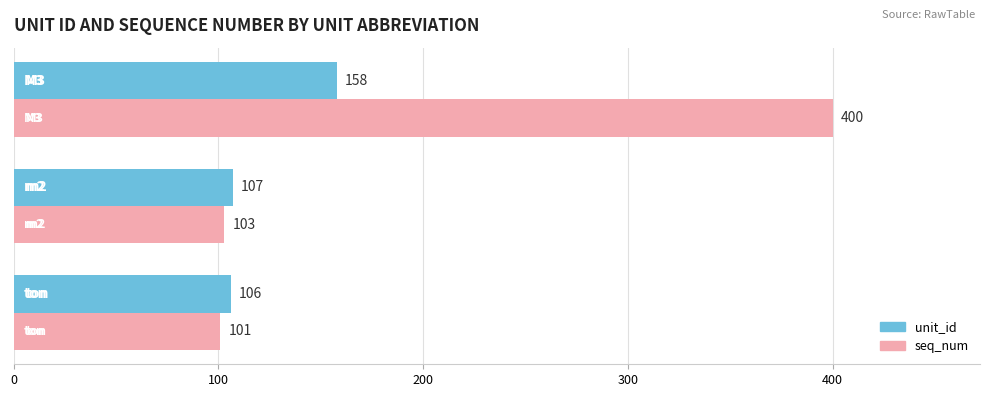

Which series has the largest range (max minus min)?

seq_num